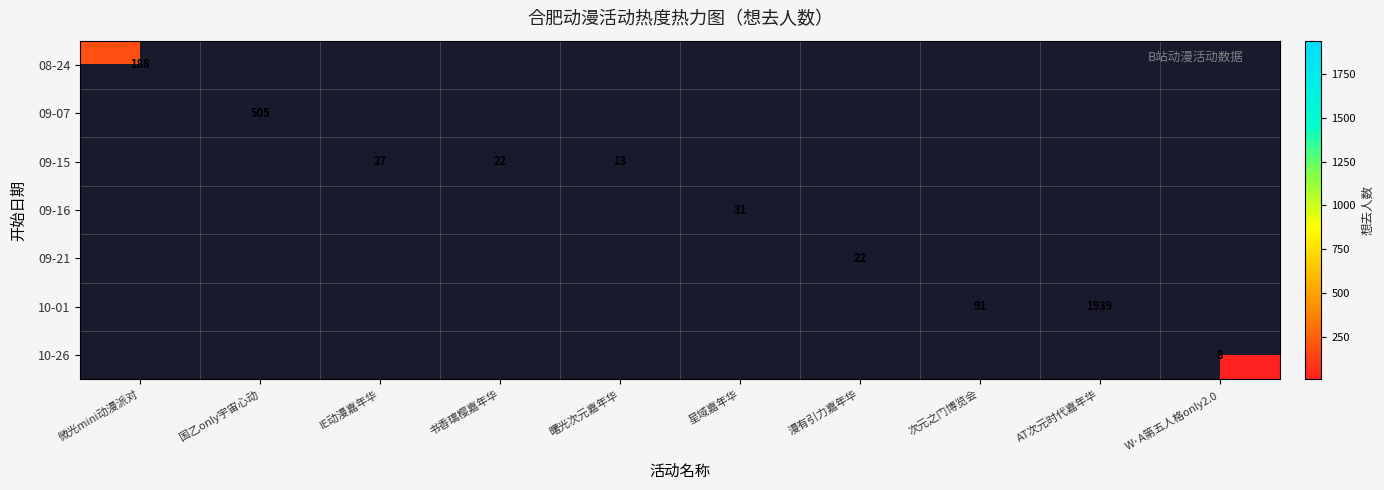

The value of 09-16 at 星域嘉年华 is 12. True or false?

False